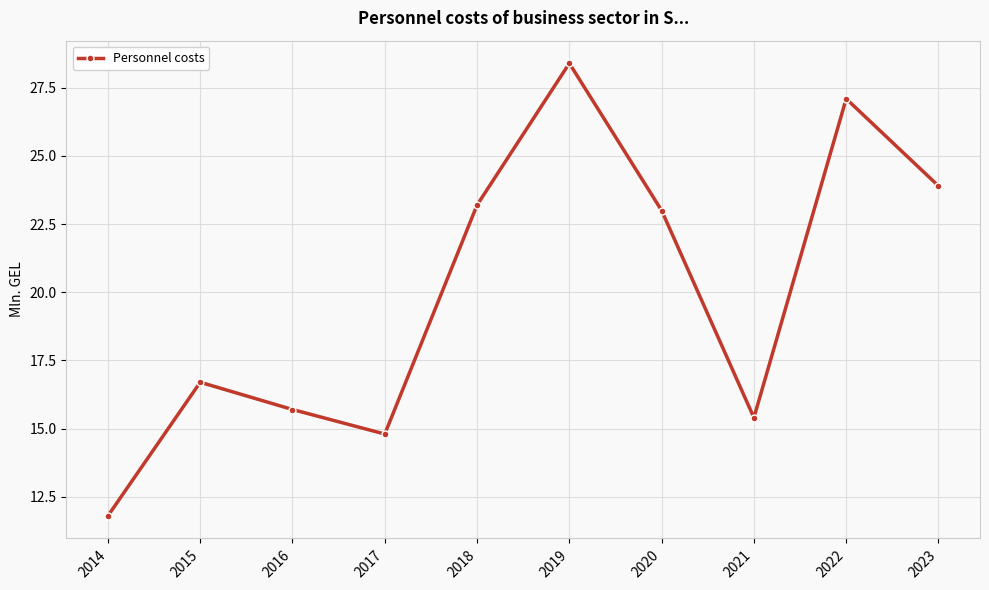

What is the difference between the second highest and minimum values?

15.3